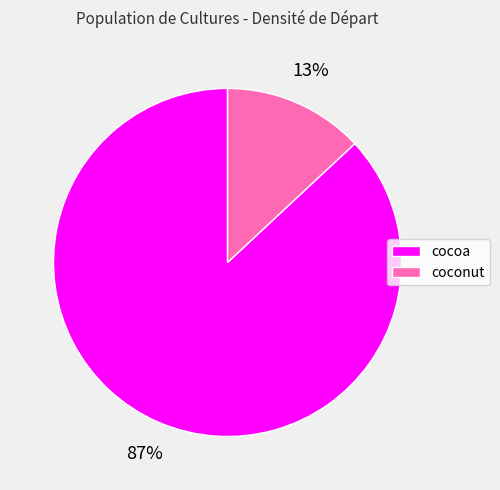

What percentage is the coconut slice, to the nearest percent?

13%